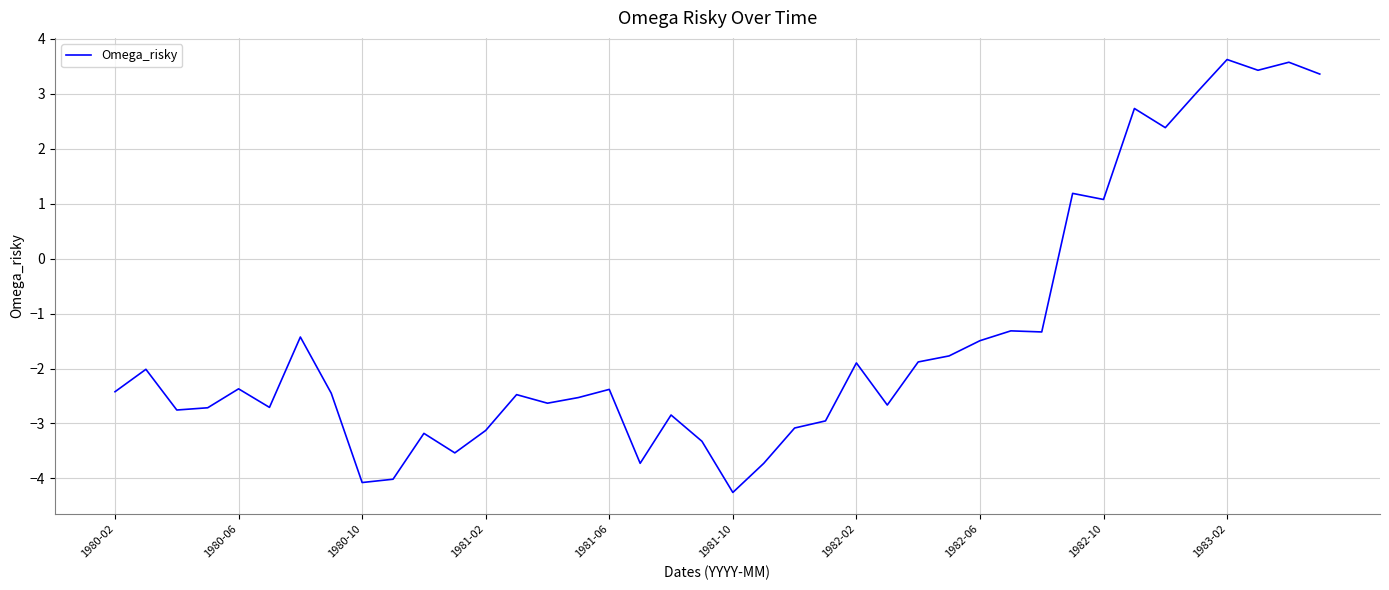

What is the difference between the maximum and minimum values?

7.9